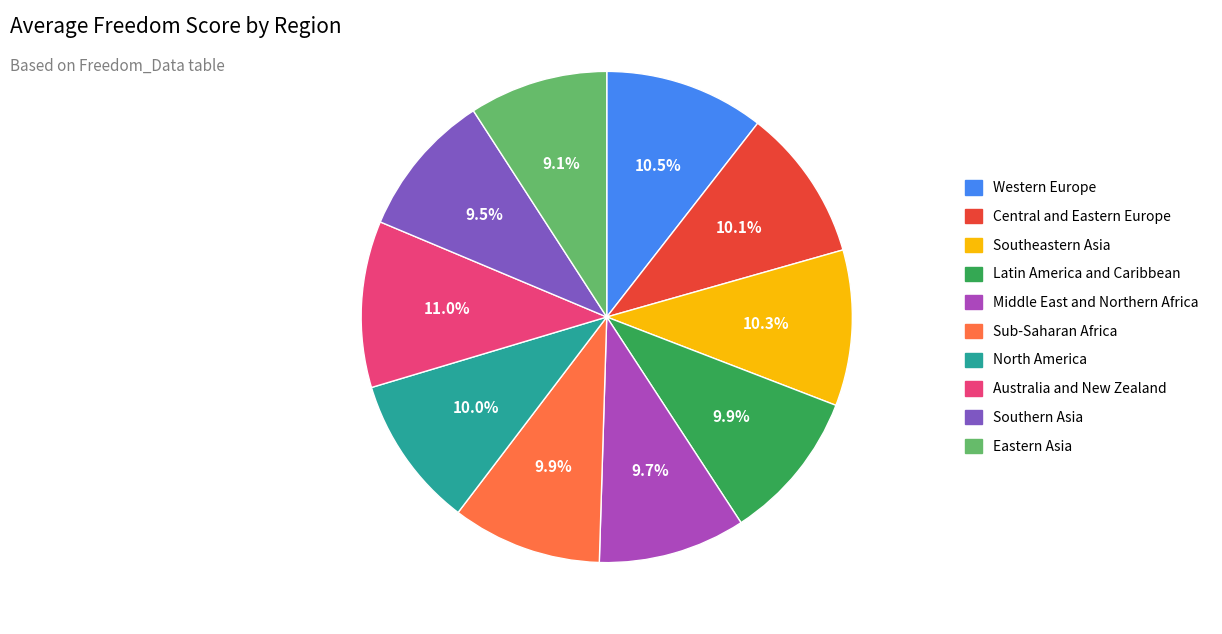

True or false: Australia and New Zealand accounts for 11% of the total.

True